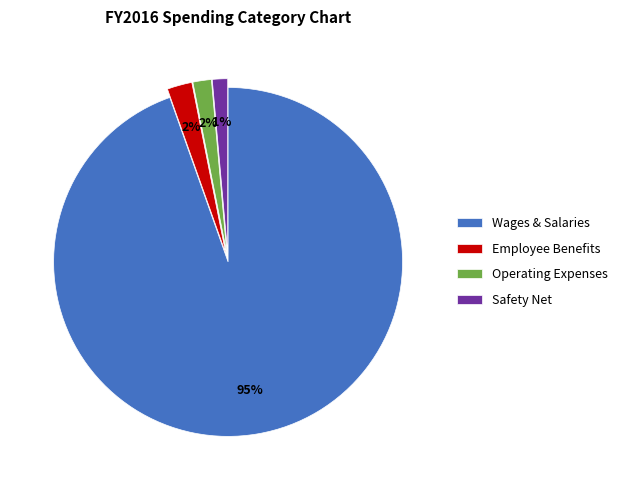

Which category accounts for the majority?

Wages & Salaries